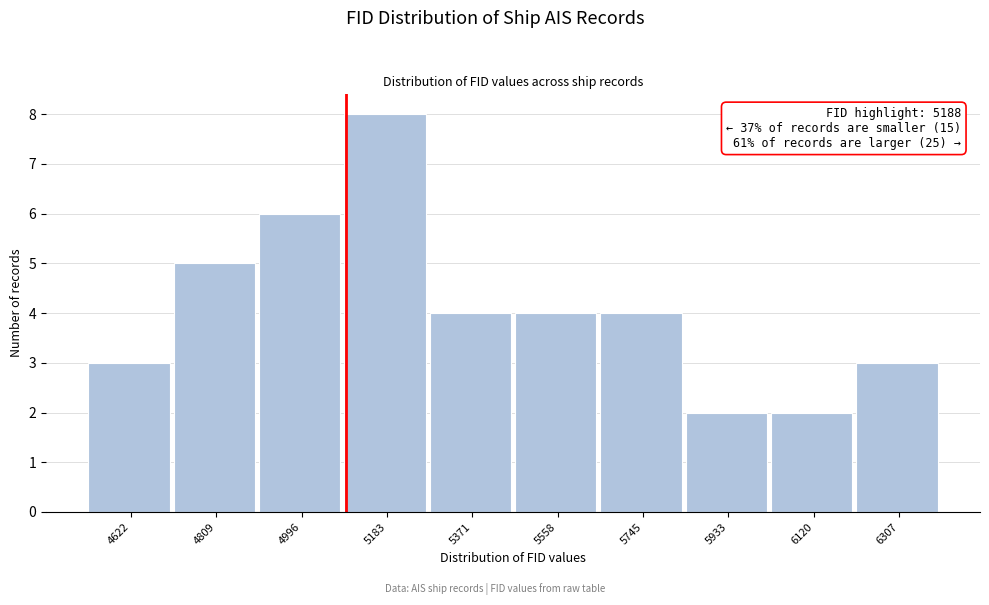

Reading right to left, what are all the values shown in this chart?

6307=3	6120=2	5933=2	5745=4	5558=4	5371=4	5183=8	4996=6	4809=5	4622=3